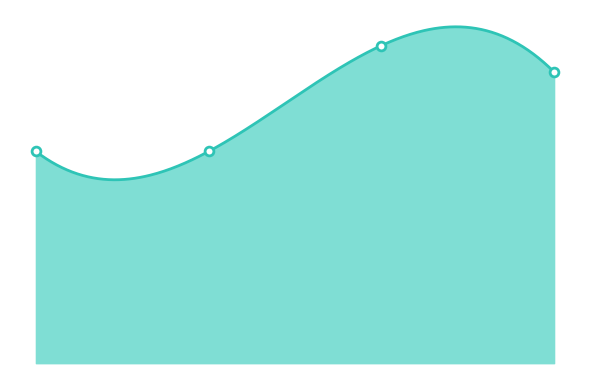

Between 0.0 and 2.0, which is larger?

2.0